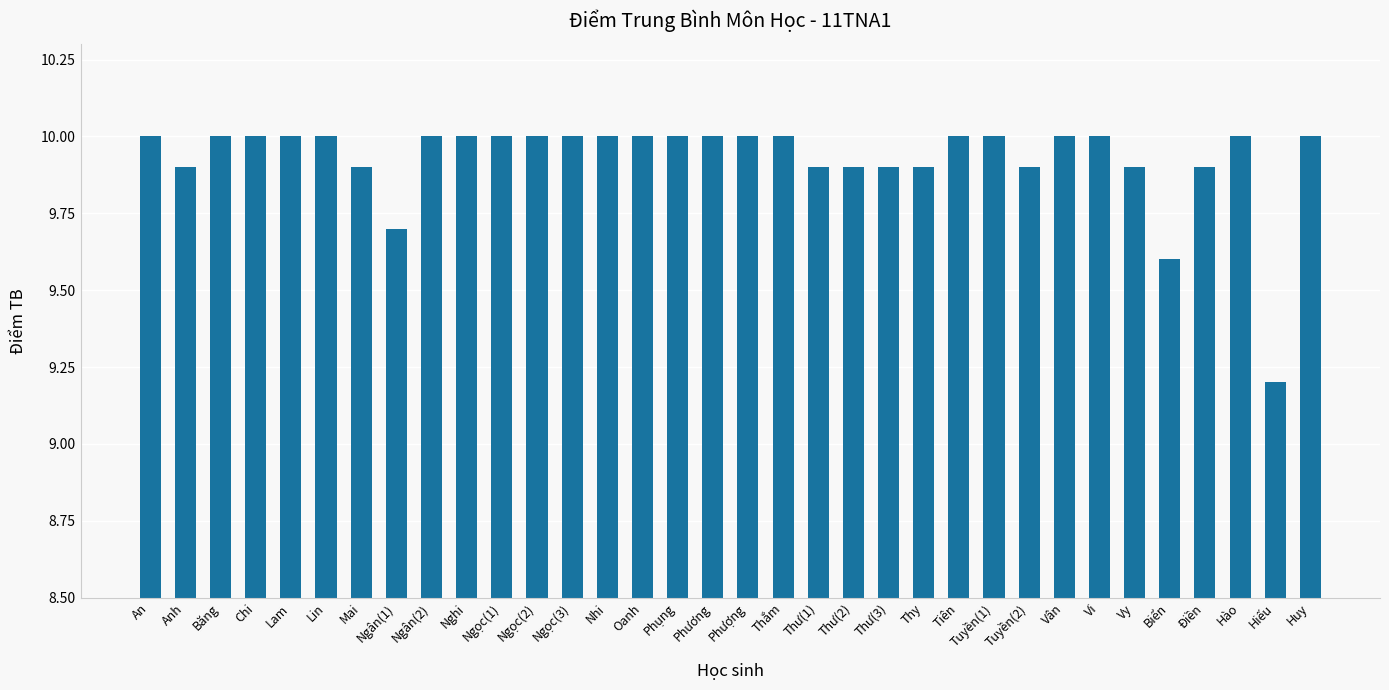

True or false: the data shows 5.1 at Ngân(2).

False